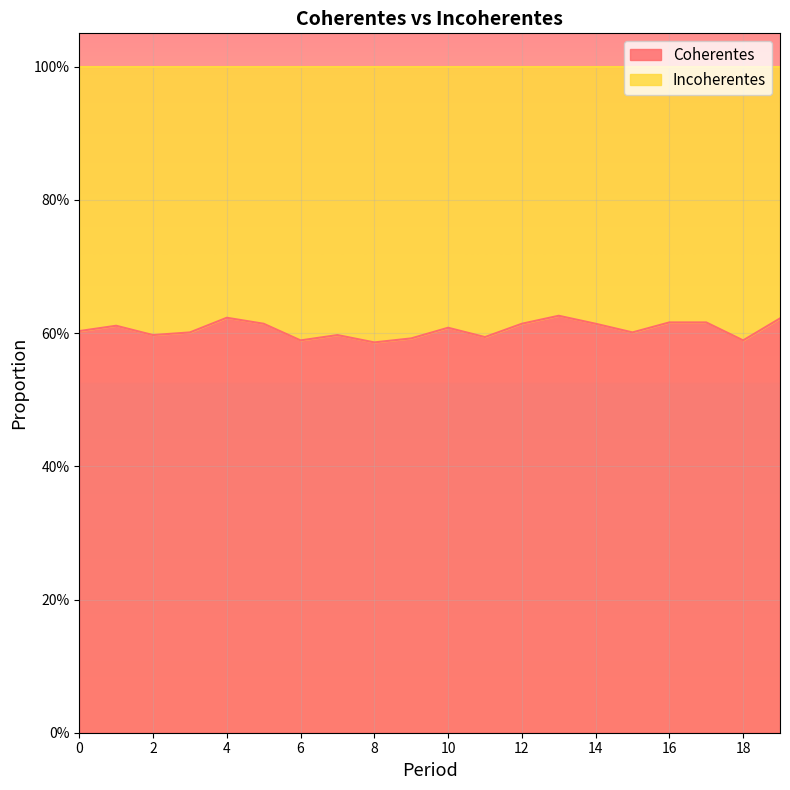

What is the greatest value displayed?

0.6